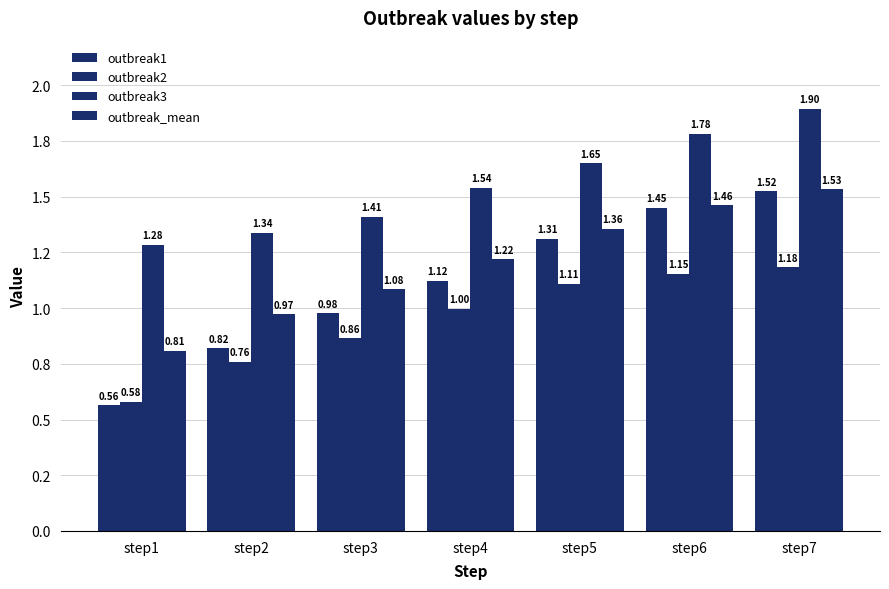

Does the chart contain any negative values?

No